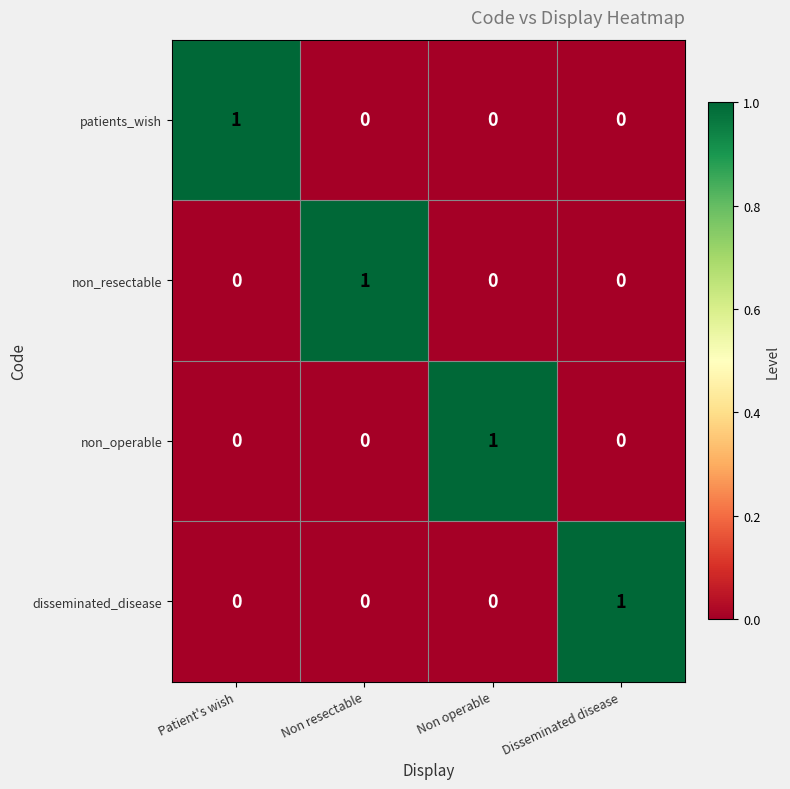

How many series are shown in this chart?

4